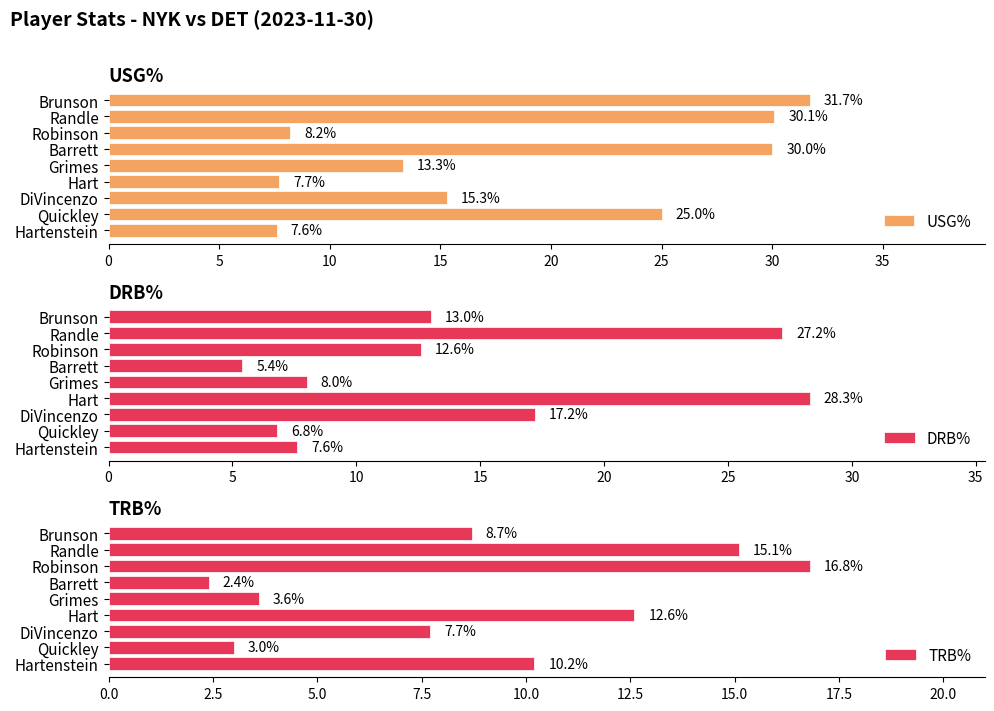

What is the difference between the maximum and minimum values in the USG% series?

24.1